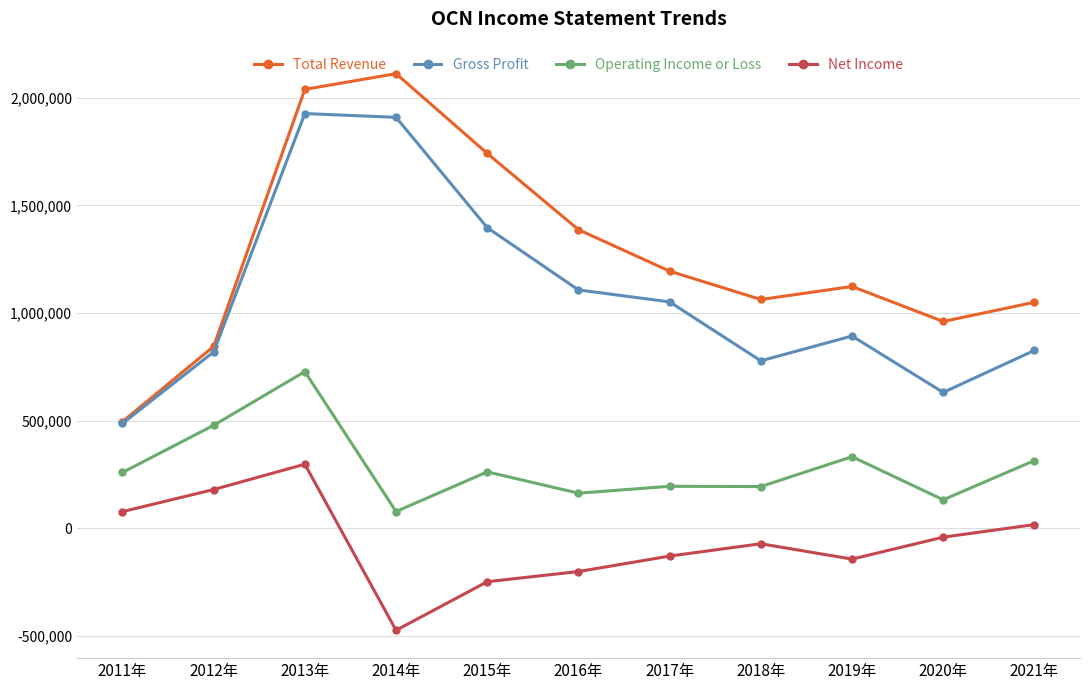

List the series in order of their peak value, highest first.

Total Revenue, Gross Profit, Operating Income or Loss, Net Income